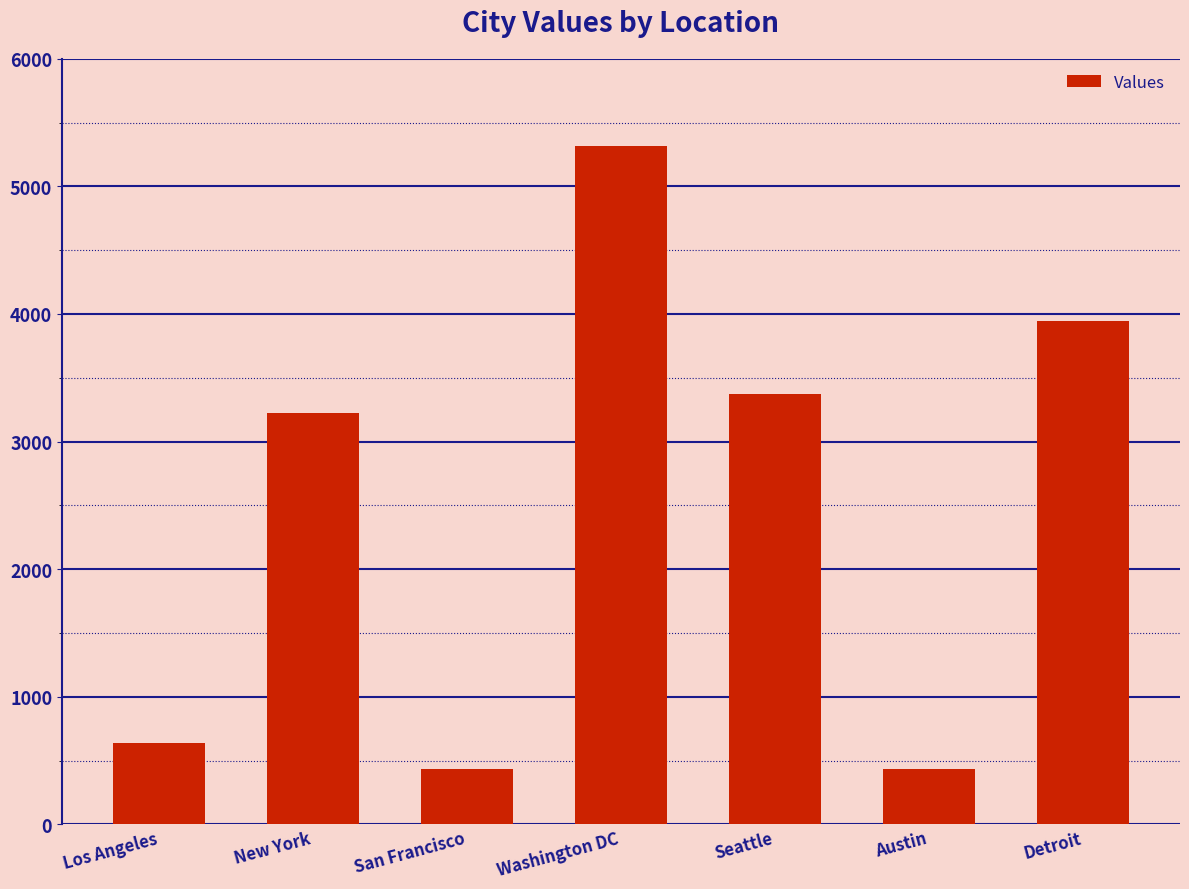

Which category has the highest value across all series?

Washington DC